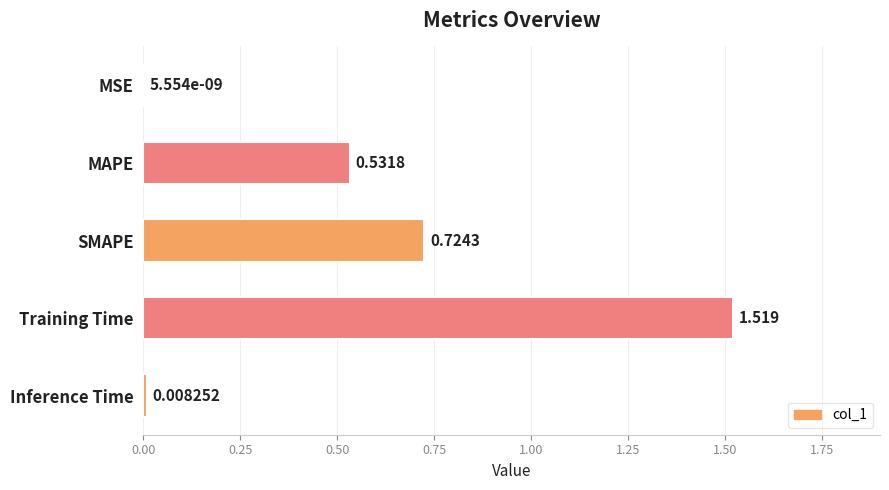

Between MAPE and SMAPE, which is larger?

SMAPE